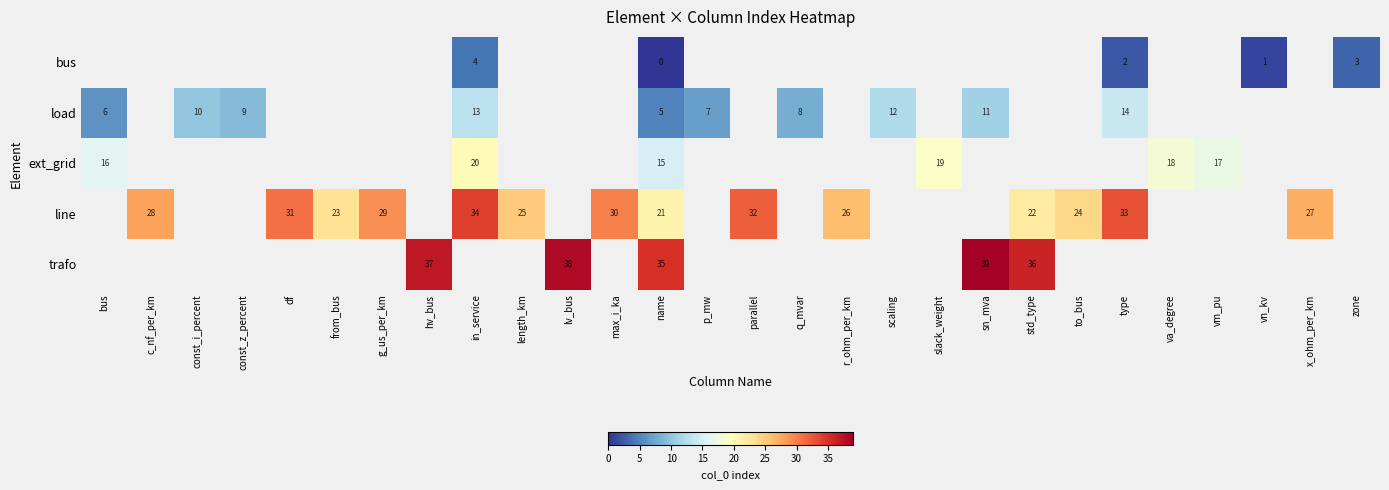

What is the maximum value shown in the chart?

39.0